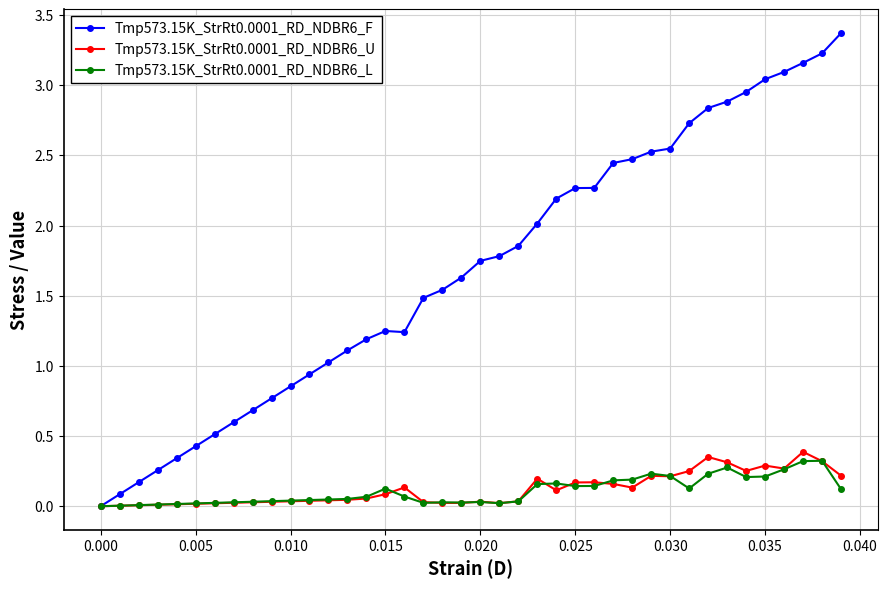

Which series has the largest range (max minus min)?

Tmp573.15K_StrRt0.0001_RD_NDBR6_F